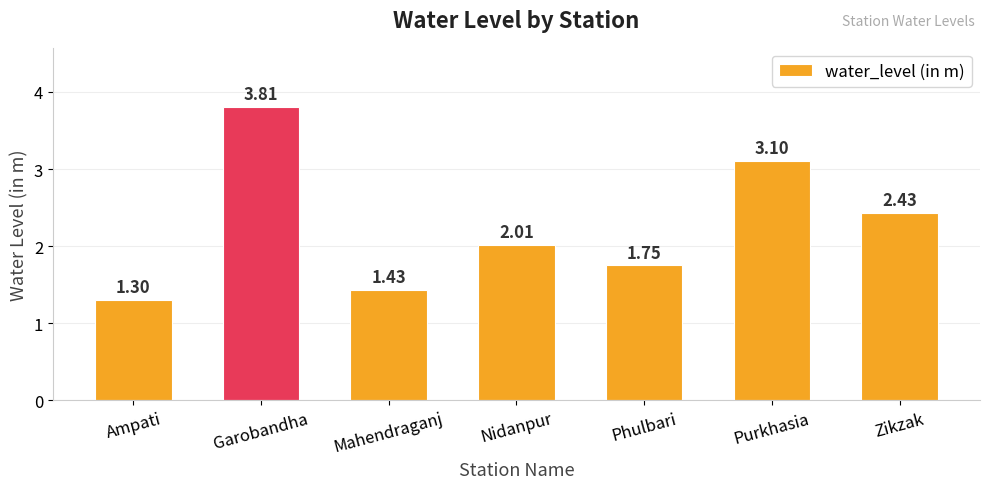

What is the minimum value shown in the chart?

1.3